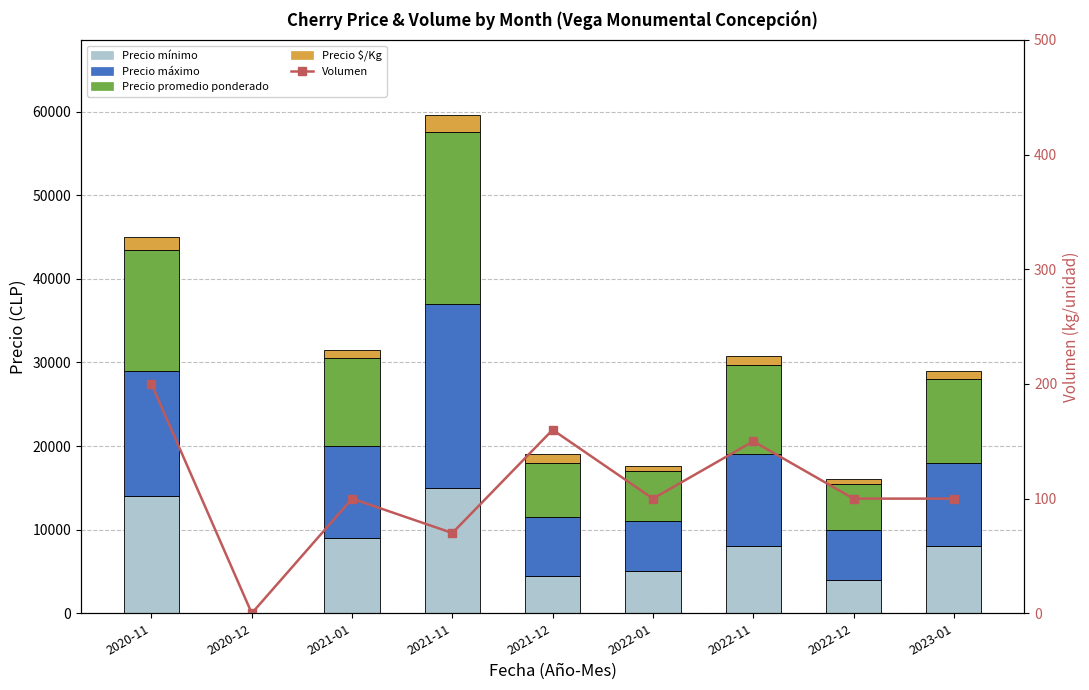

Rank the series at 2021-11 from highest to lowest value.

Precio máximo, Precio promedio ponderado, Precio mínimo, Precio $/Kg, Volumen